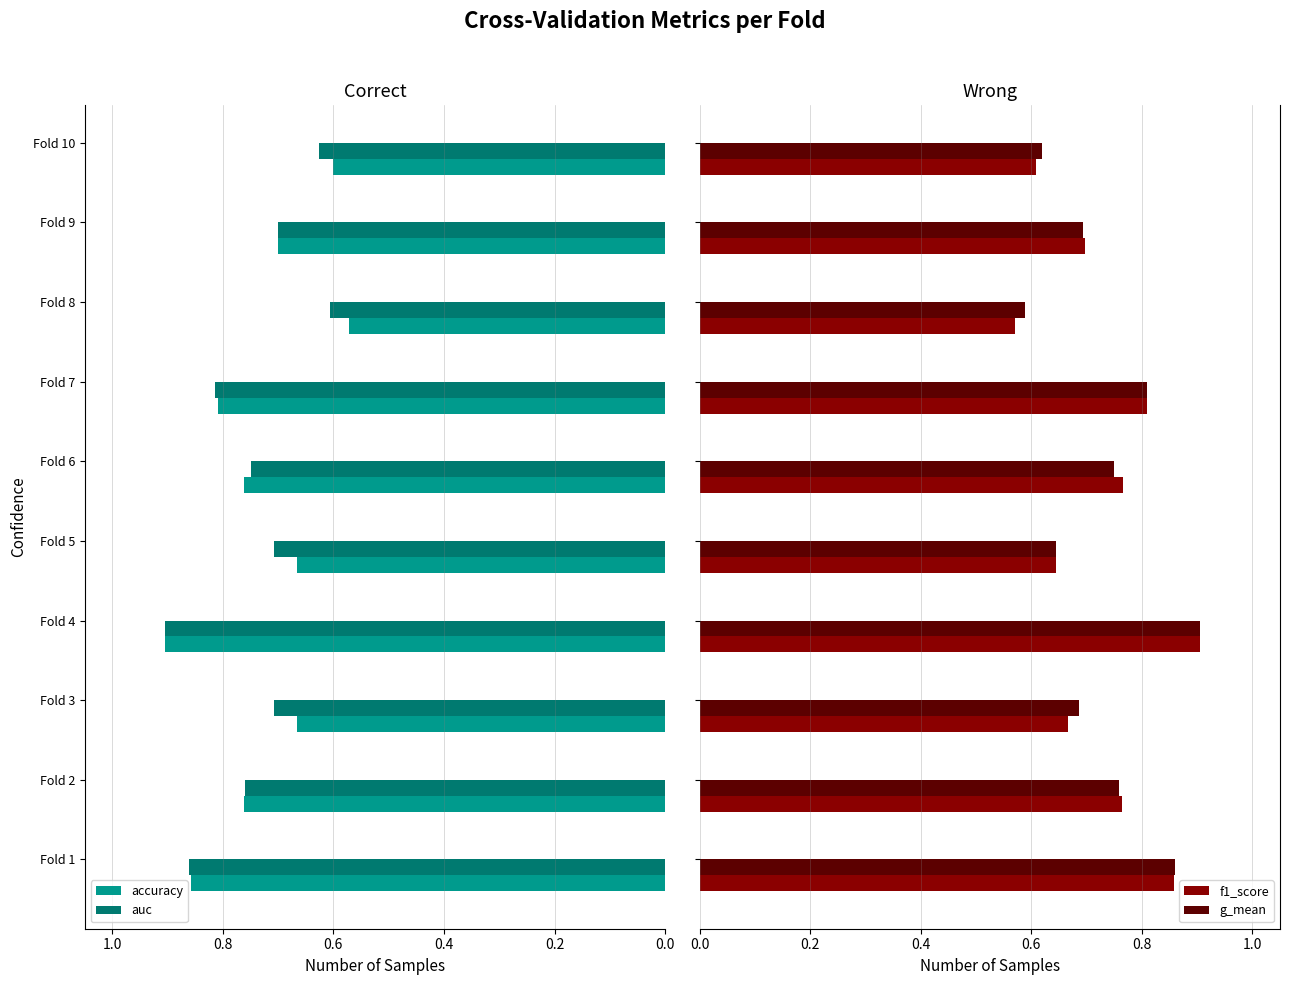

What is the value of the g_mean bar at the 1st from the left?

0.9